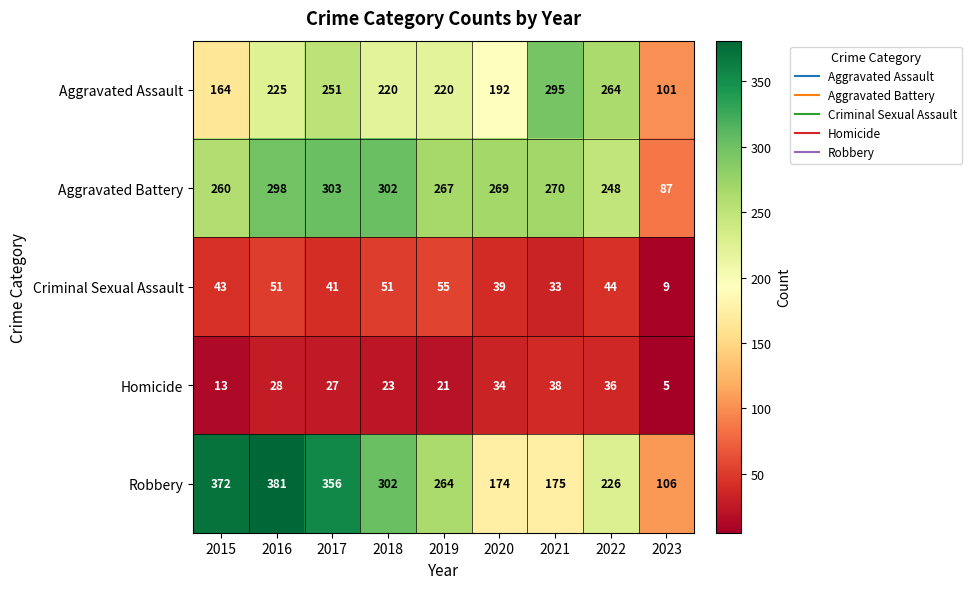

Read the Aggravated Assault value at 2021, to the nearest 50.

300